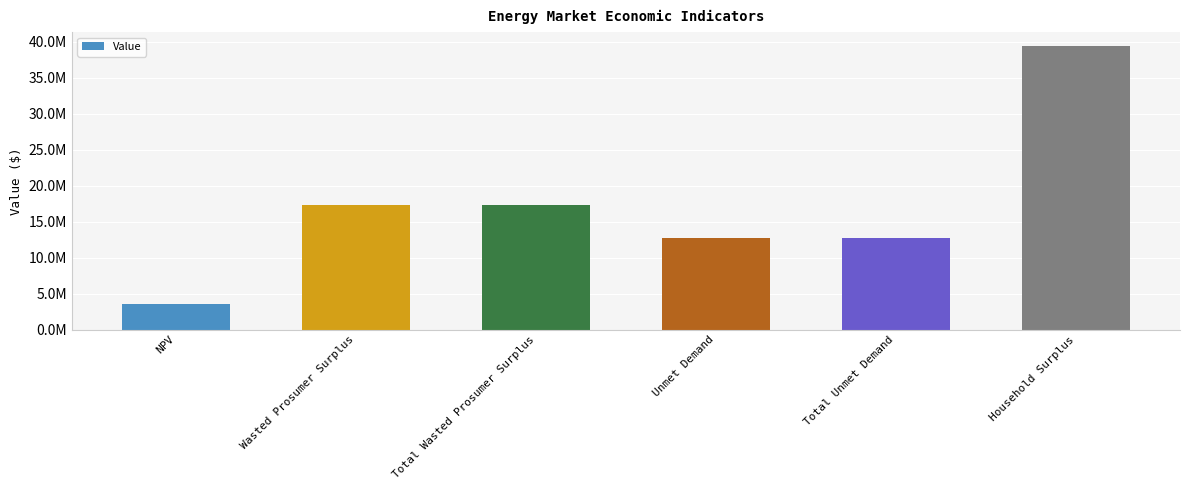

How many values exceed 17342512?

3